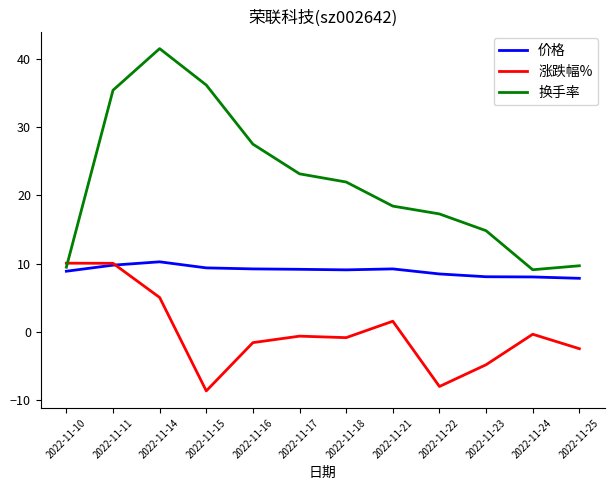

Between which two adjacent categories do 换手率 and 涨跌幅% first intersect?

2022-11-10 and 2022-11-11